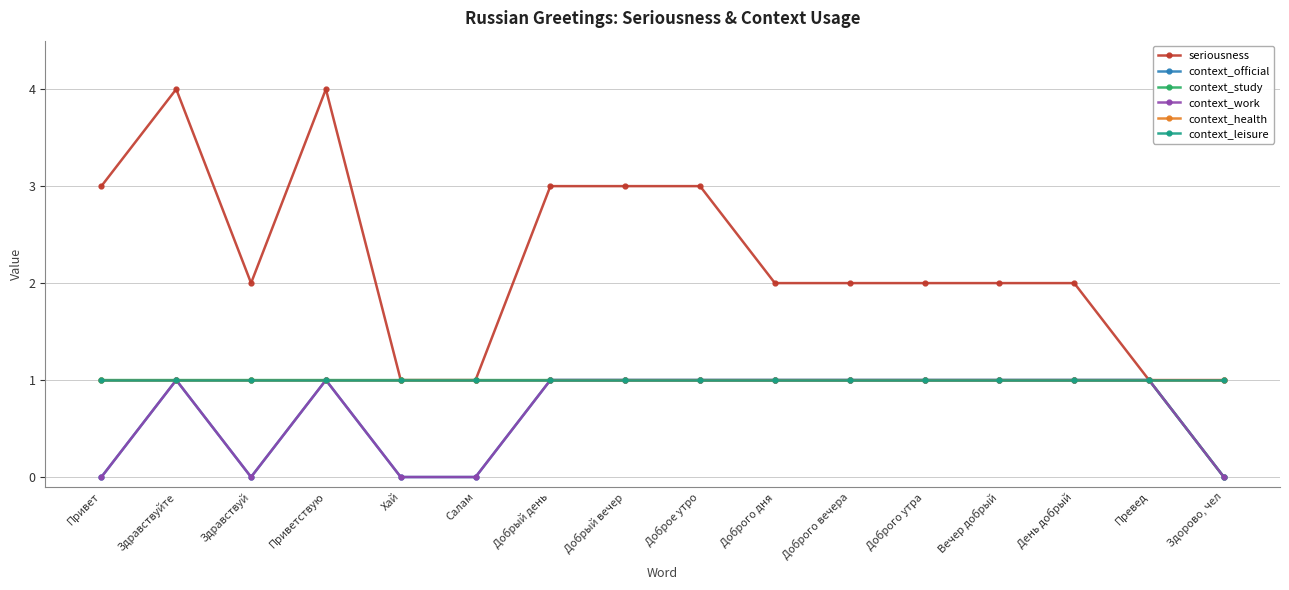

What is the lowest value of the seriousness series?

1